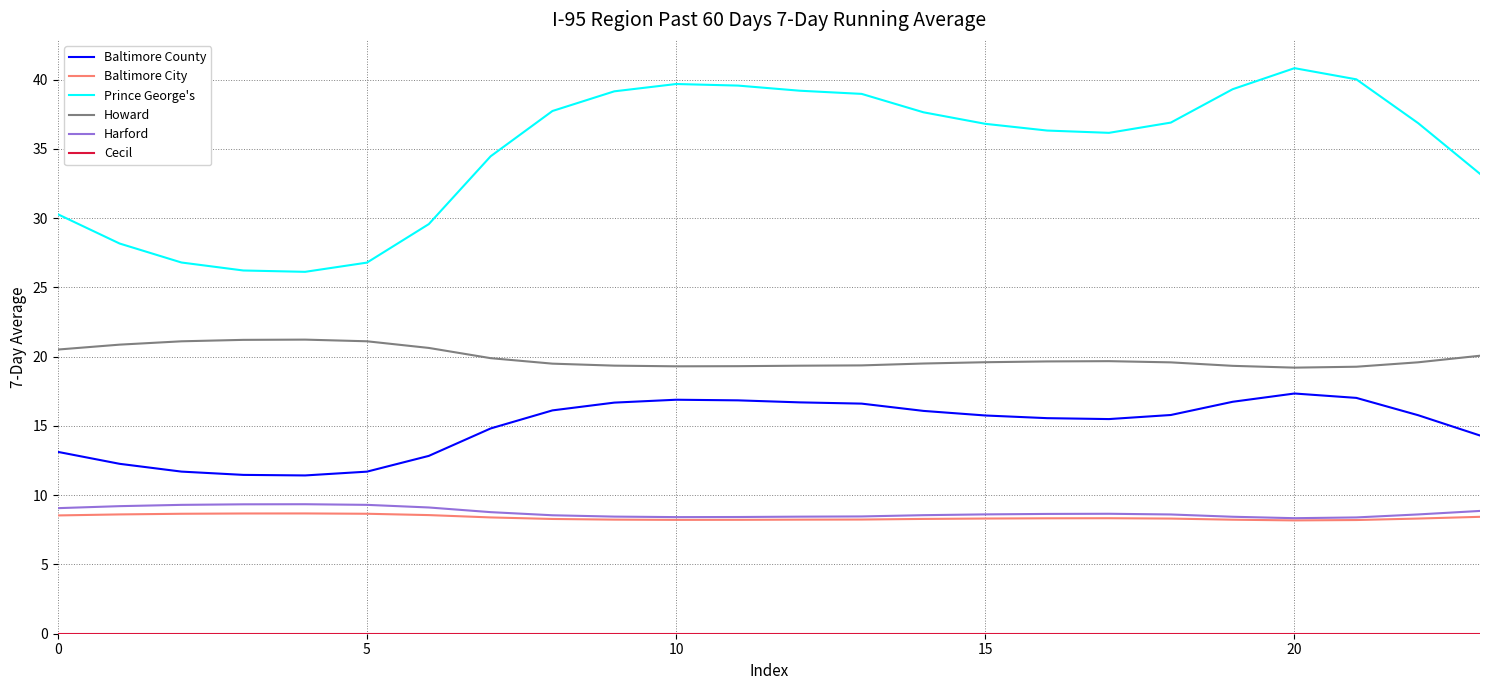

Which series has the largest range (max minus min)?

Prince George's